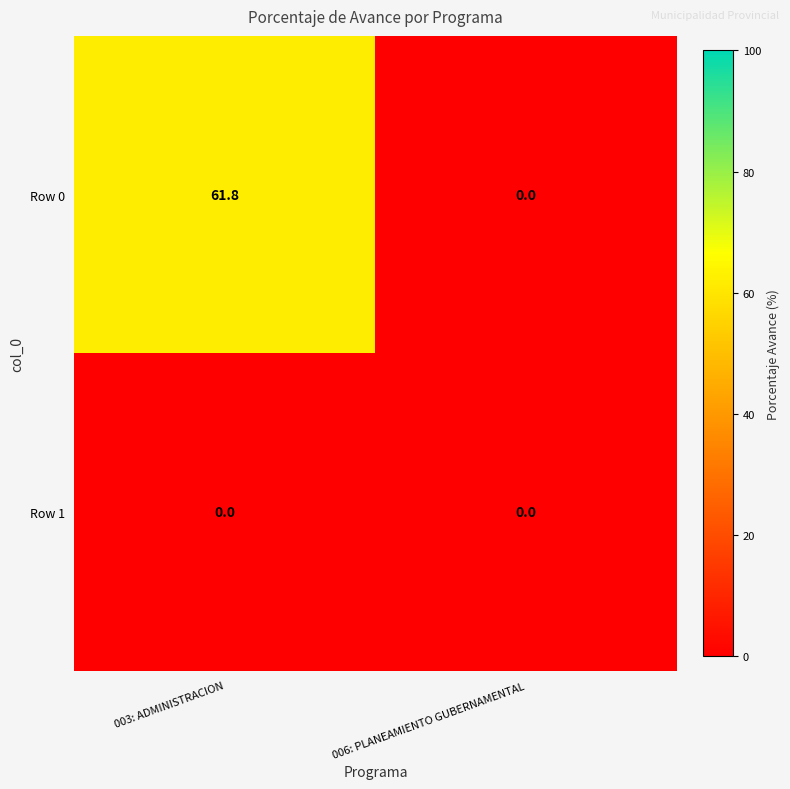

List the series in order of their peak value, highest first.

Row 0, Row 1